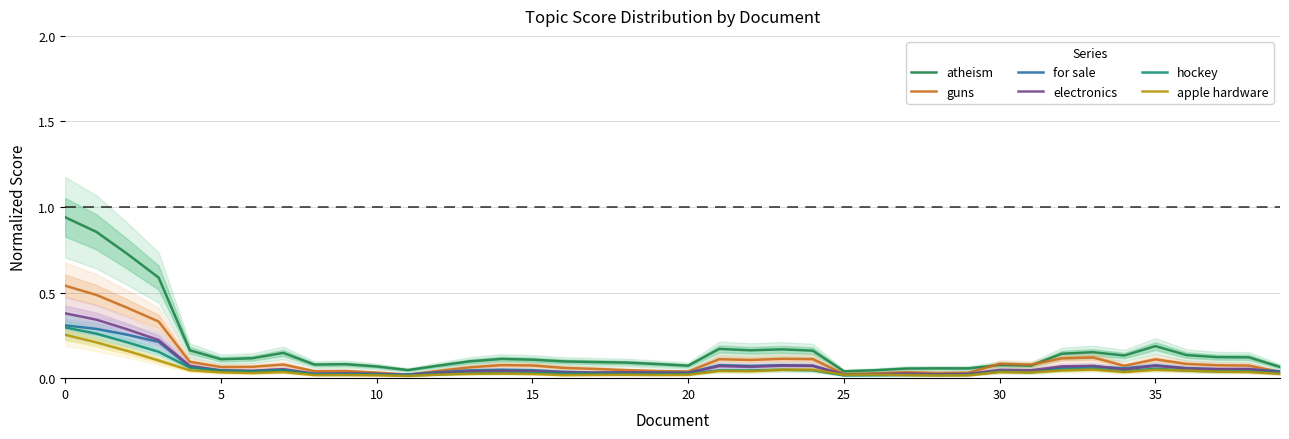

What are all the series names shown in the legend?

atheism, guns, for sale, electronics, hockey, apple hardware